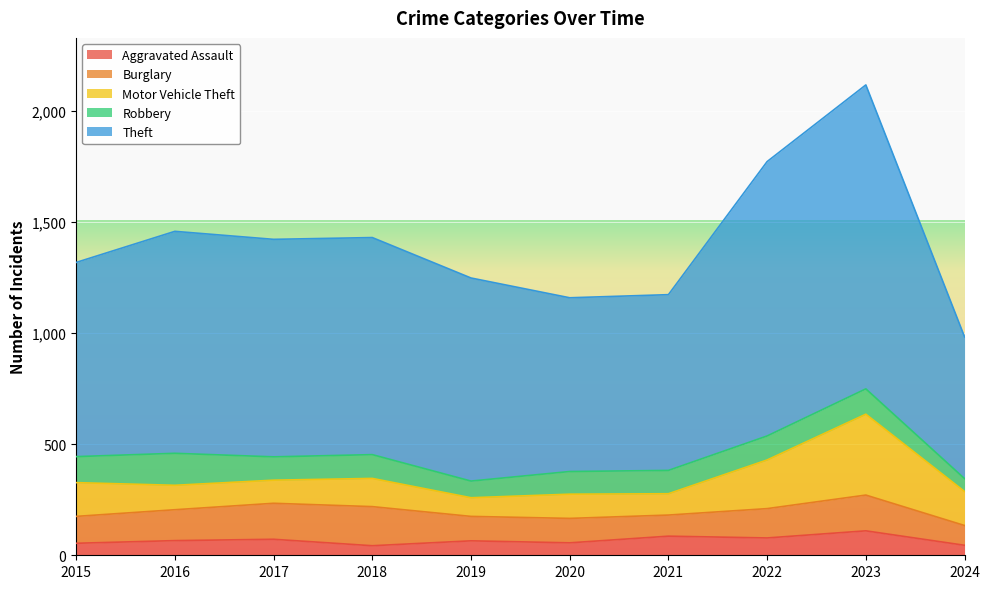

Which series has the largest range (max minus min)?

Theft